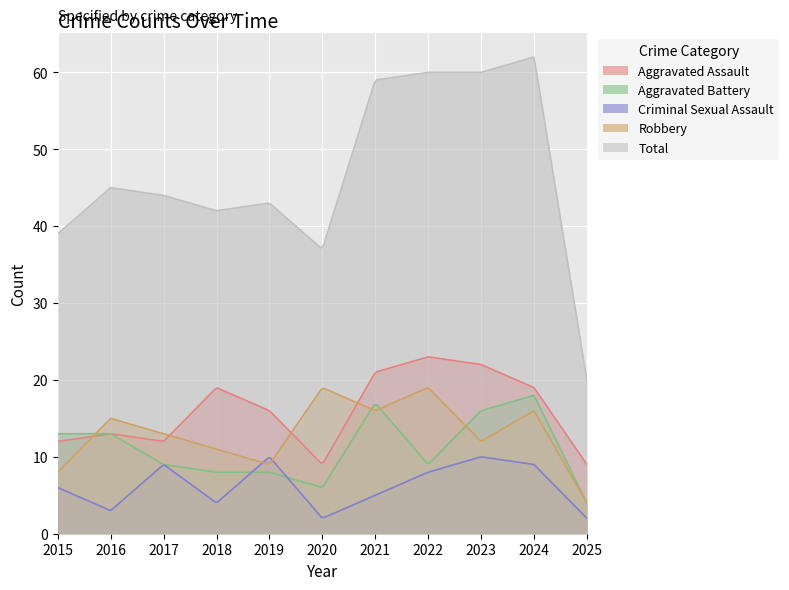

What is the value of the Aggravated Assault point at the 2nd from the left?

13